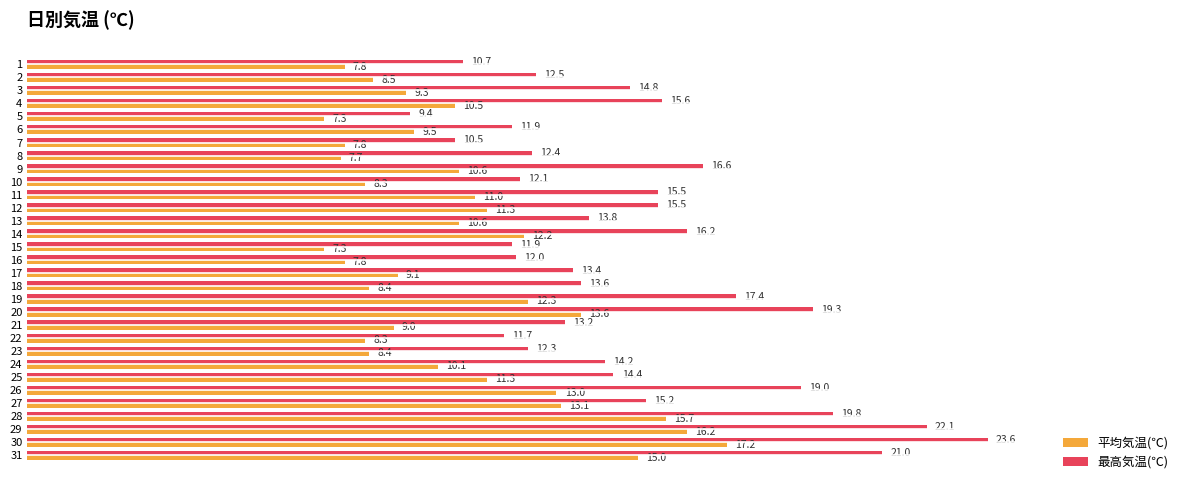

Read the 平均気温(℃) value at 15.

7.3